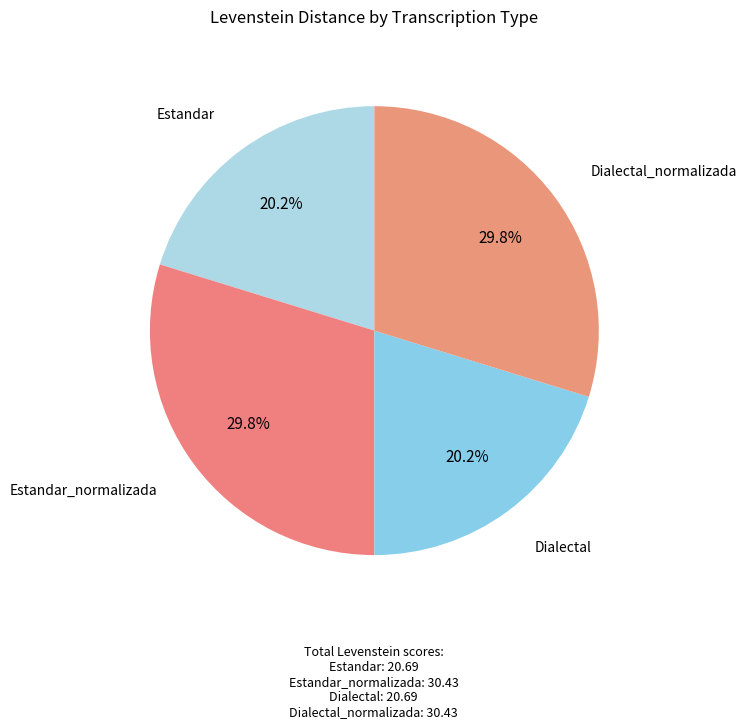

To the nearest percent, what percentage of the pie is Dialectal?

20%